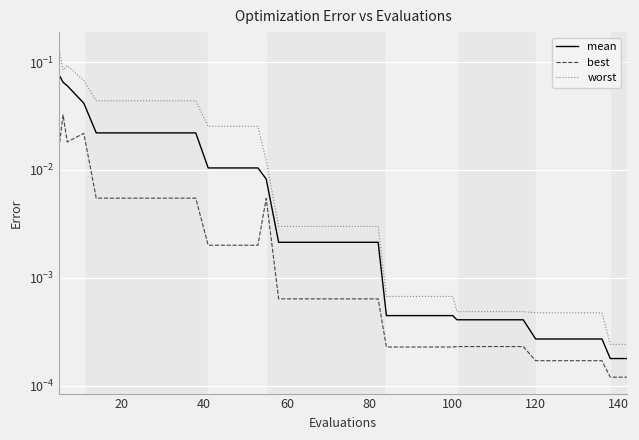

At how many categories does at least one series exceed 0?

40